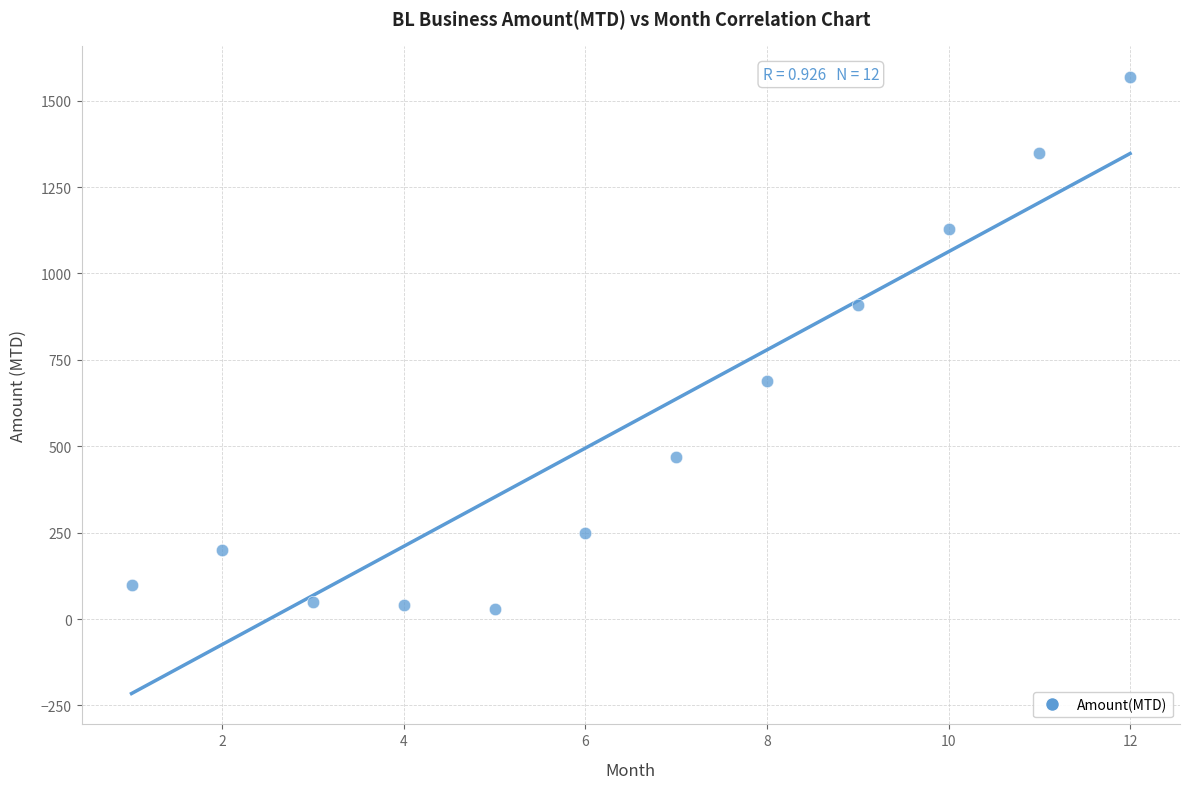

What is the average Y value?

566